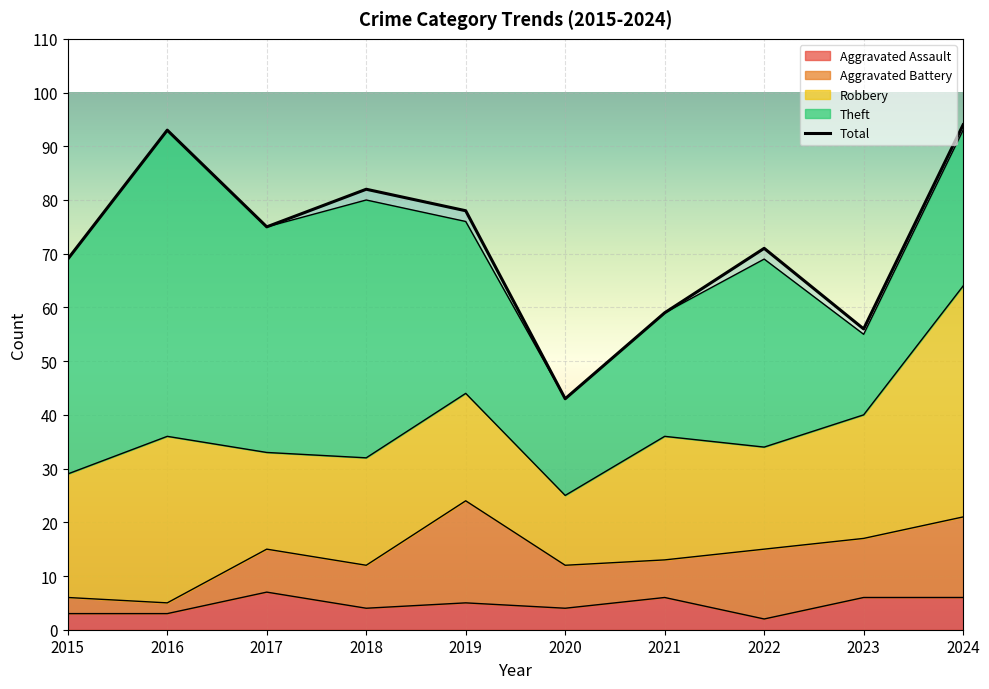

What is the difference between the maximum and minimum values?

51